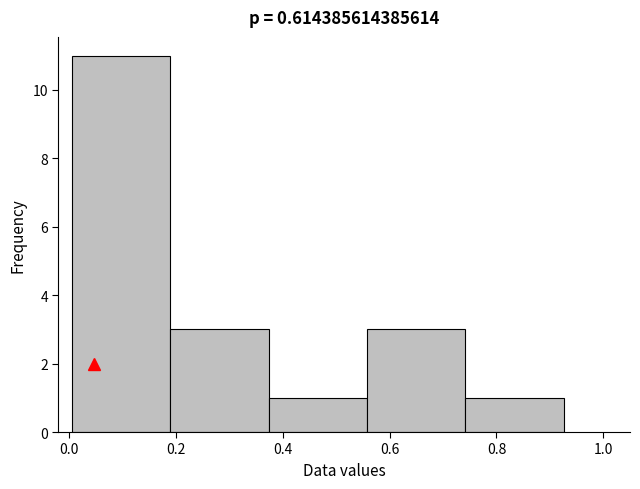

Over which range of the x-axis is the bar tallest?

0.00 to 0.18